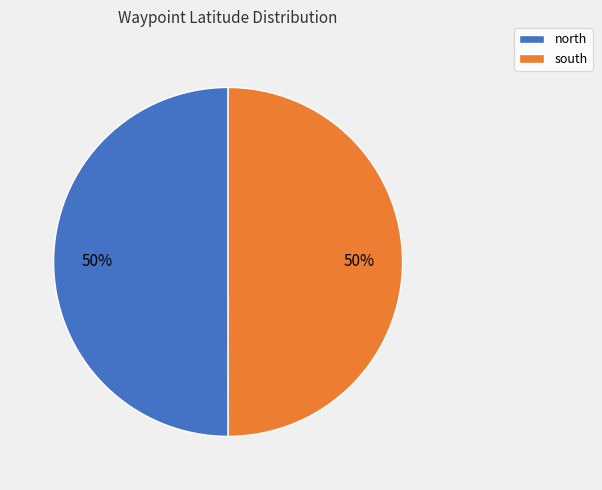

To the nearest percent, what is the combined percentage of north and south?

100%